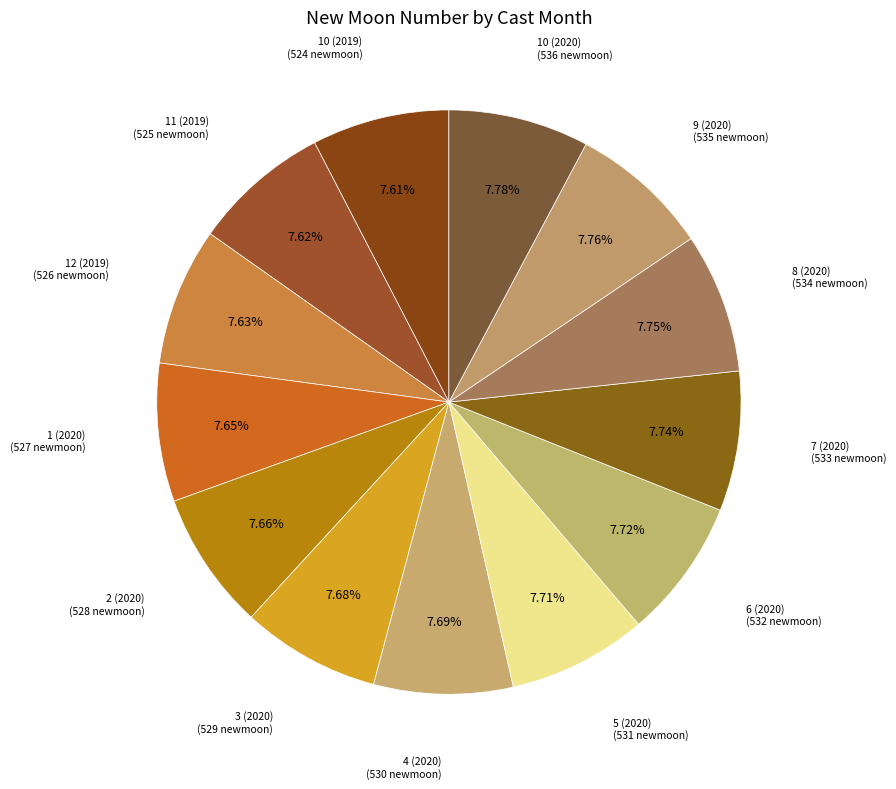

What is the largest slice in the pie chart?

10 (2020)